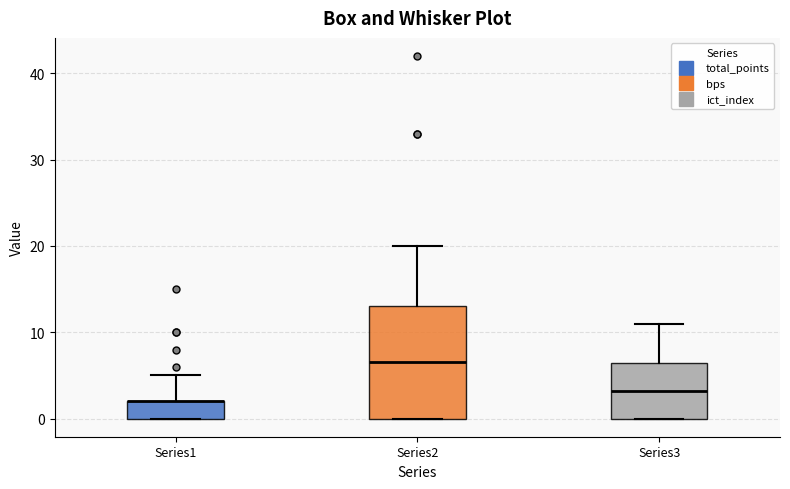

Reading left to right, read every box against the y-axis: the position of its median line, the range the box covers, and the ends of its whiskers. The values are not printed on the chart, so give them approximately, as read against the axis.

Series1: median 2 (drawn on the box's upper edge), box 0 to 2, whiskers 0 to 5
Series2: median 7, box 0 to 13, whiskers 0 to 20
Series3: median 3, box 0 to 6, whiskers 0 to 11